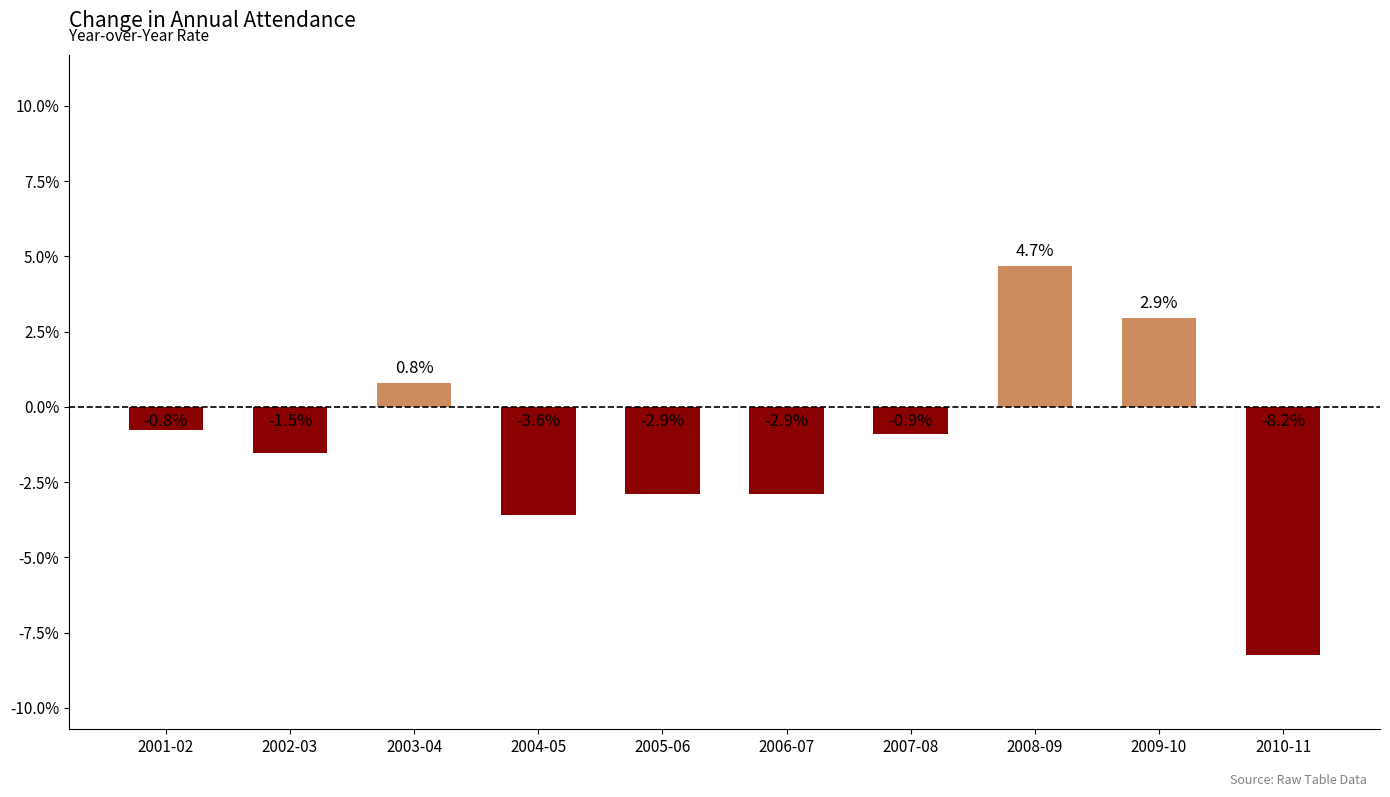

What is the label of the 9th bar from the left?

2009-10